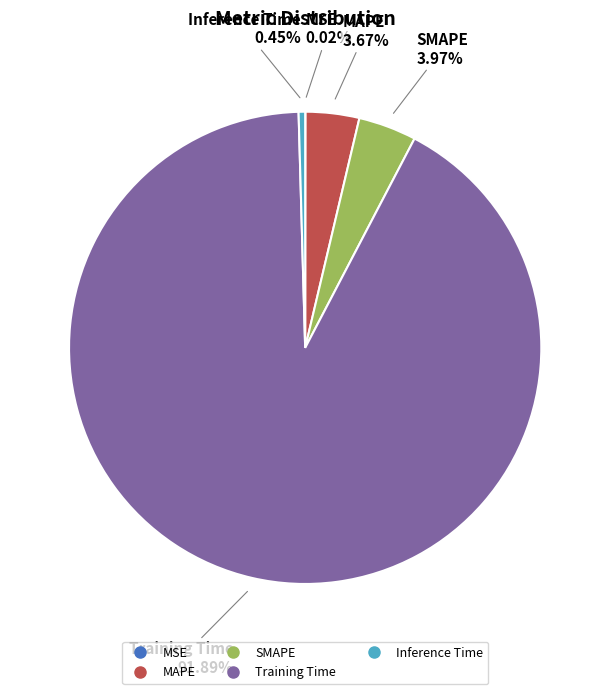

To the nearest percent, what is the difference between the SMAPE and Training Time slice percentages?

88%